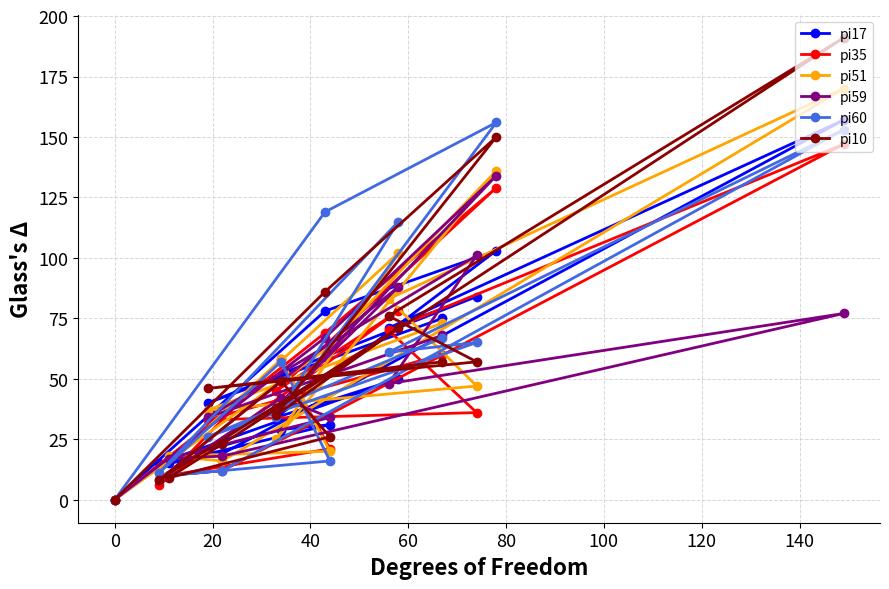

Which series has the widest spread of values?

pi10